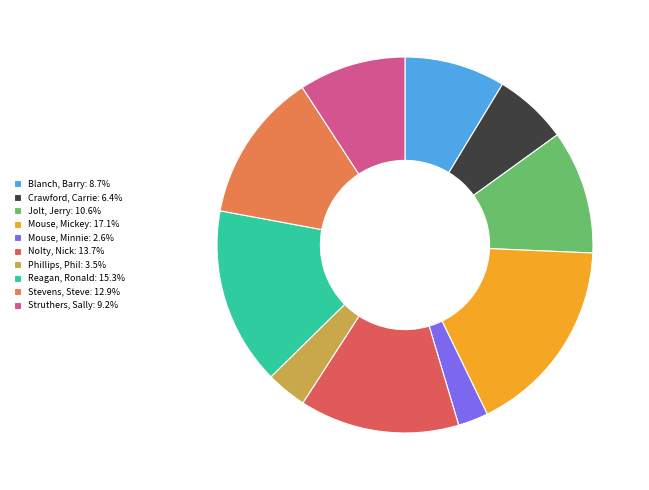

Between Nolty, Nick and Mouse, Mickey, which is larger?

Mouse, Mickey